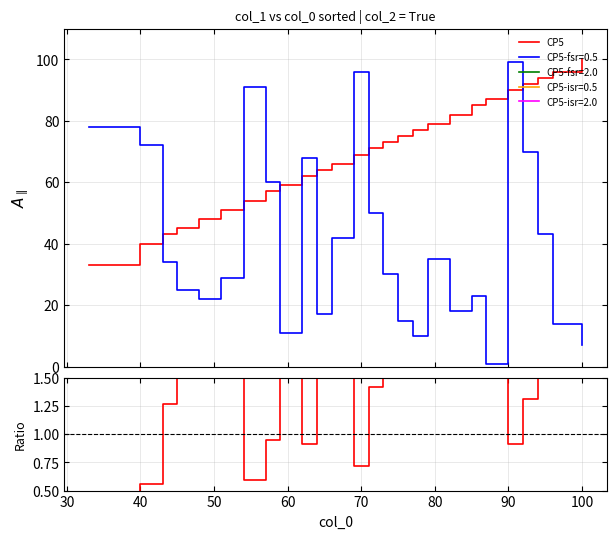

What is the difference between the second highest and minimum values?

13.9